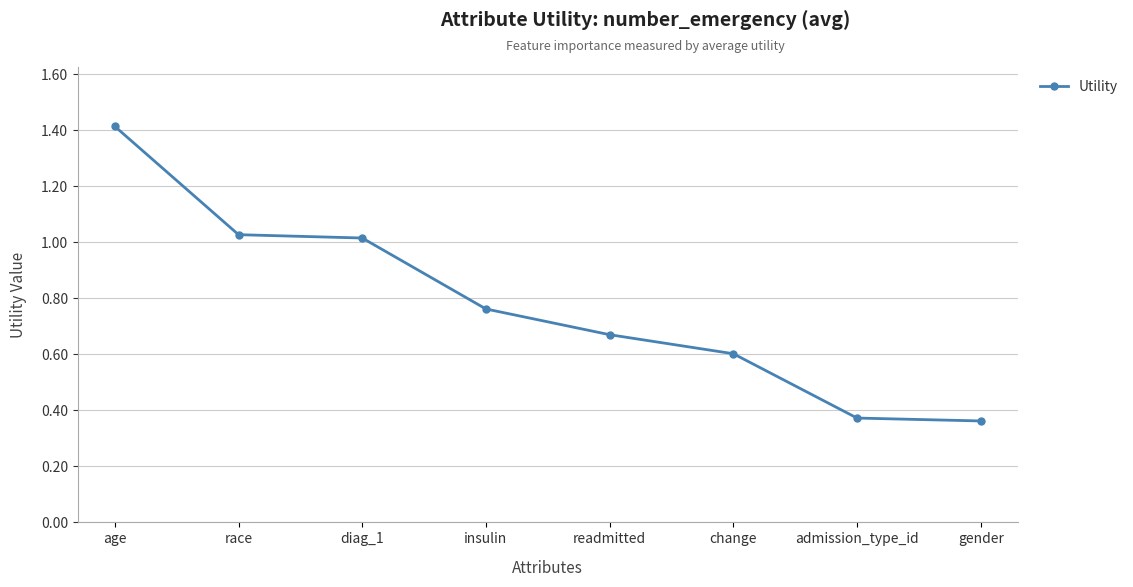

What is the difference between the maximum and minimum values?

1.1